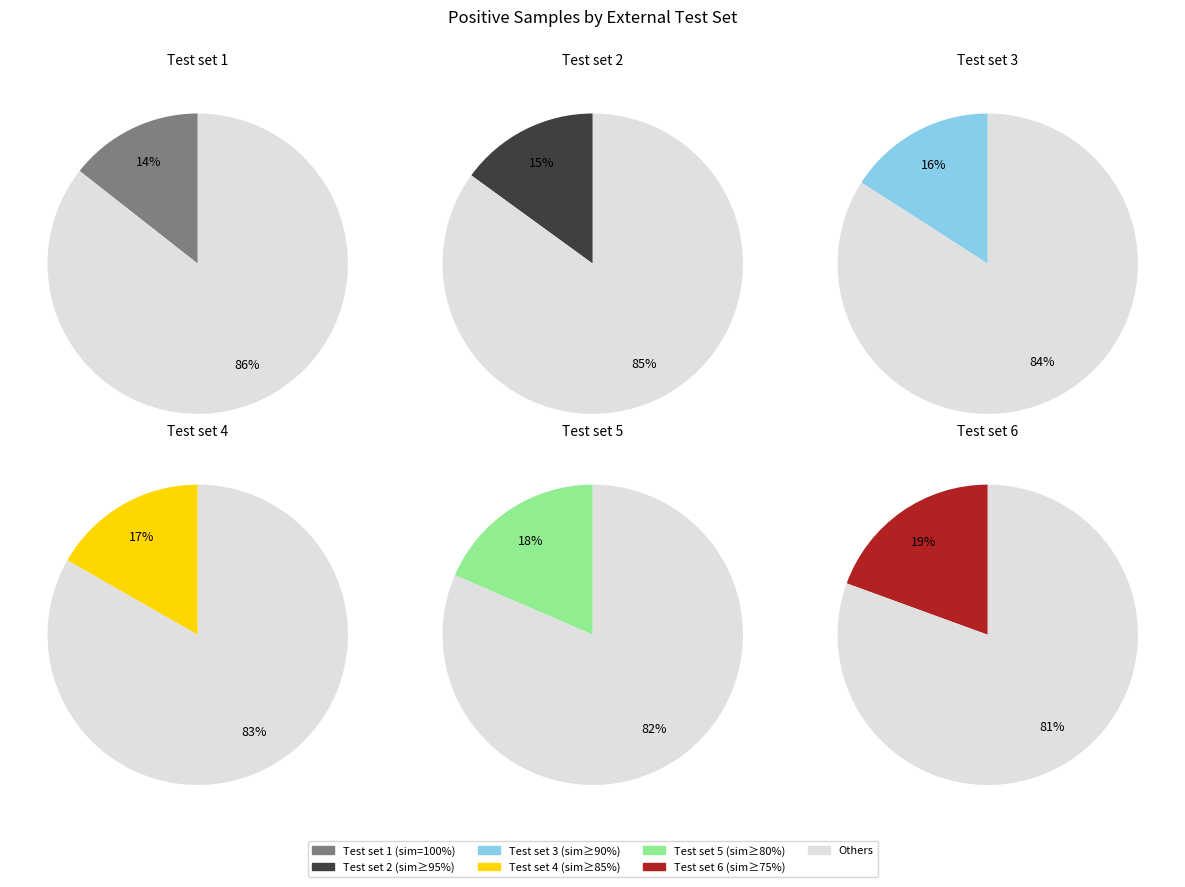

True or false: Test set 1 (similarity = 100%) accounts for 25% of the total.

False